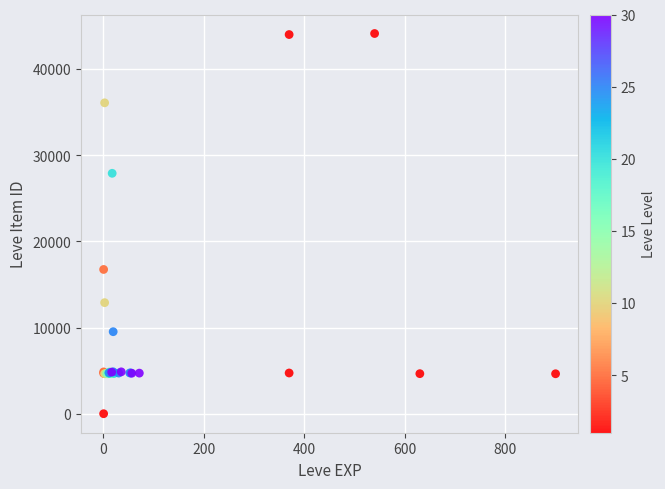

What Y value in the scatter plot is closest to 22050?

16734